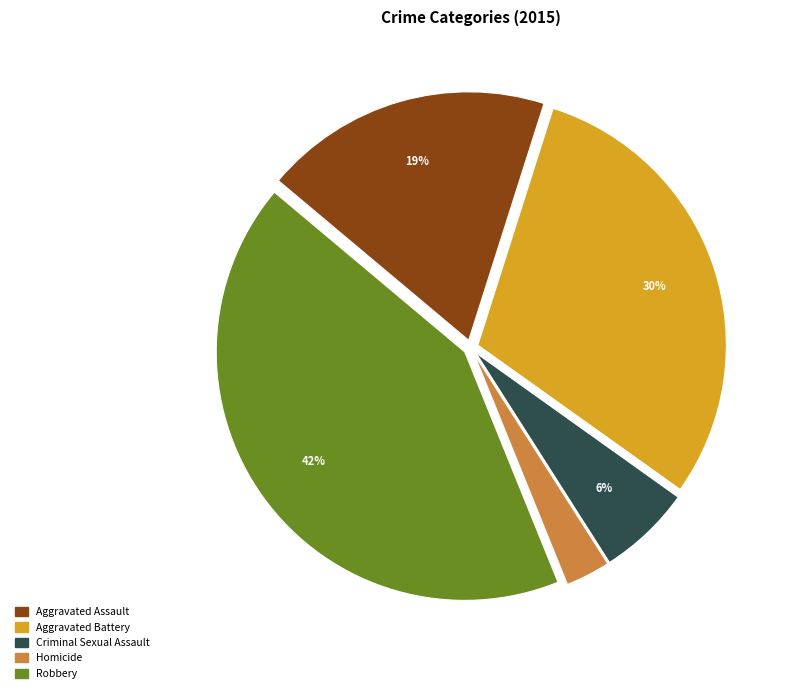

Rank the categories by value from lowest to highest.

Homicide, Criminal Sexual Assault, Aggravated Assault, Aggravated Battery, Robbery